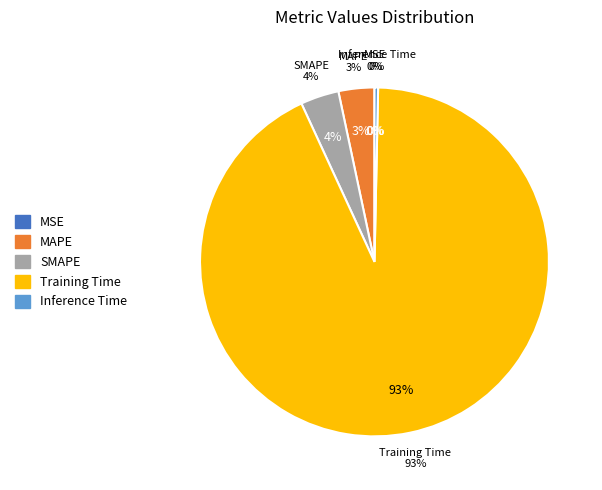

What is the change in value from SMAPE to Inference Time?

-0.1